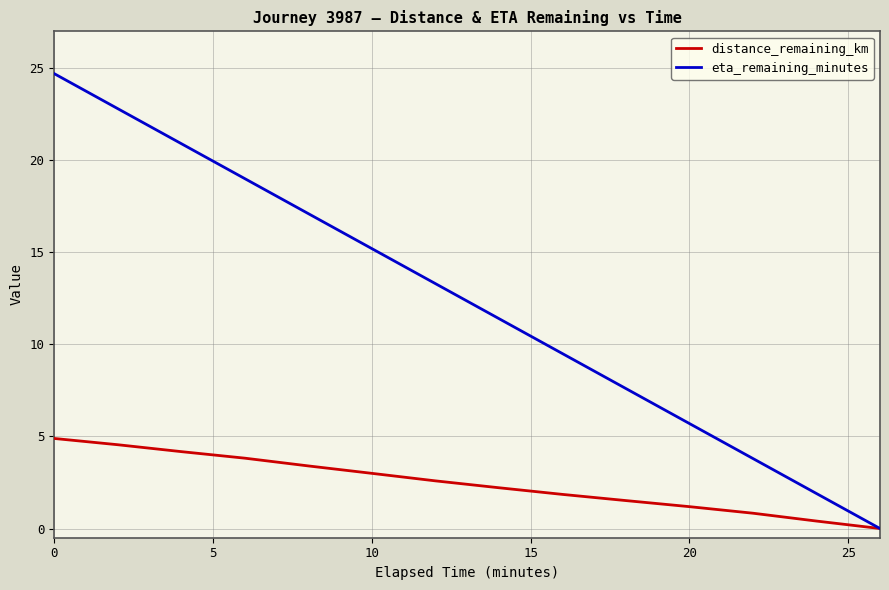

List the series in order of their peak value, lowest first.

distance_remaining_km, eta_remaining_minutes